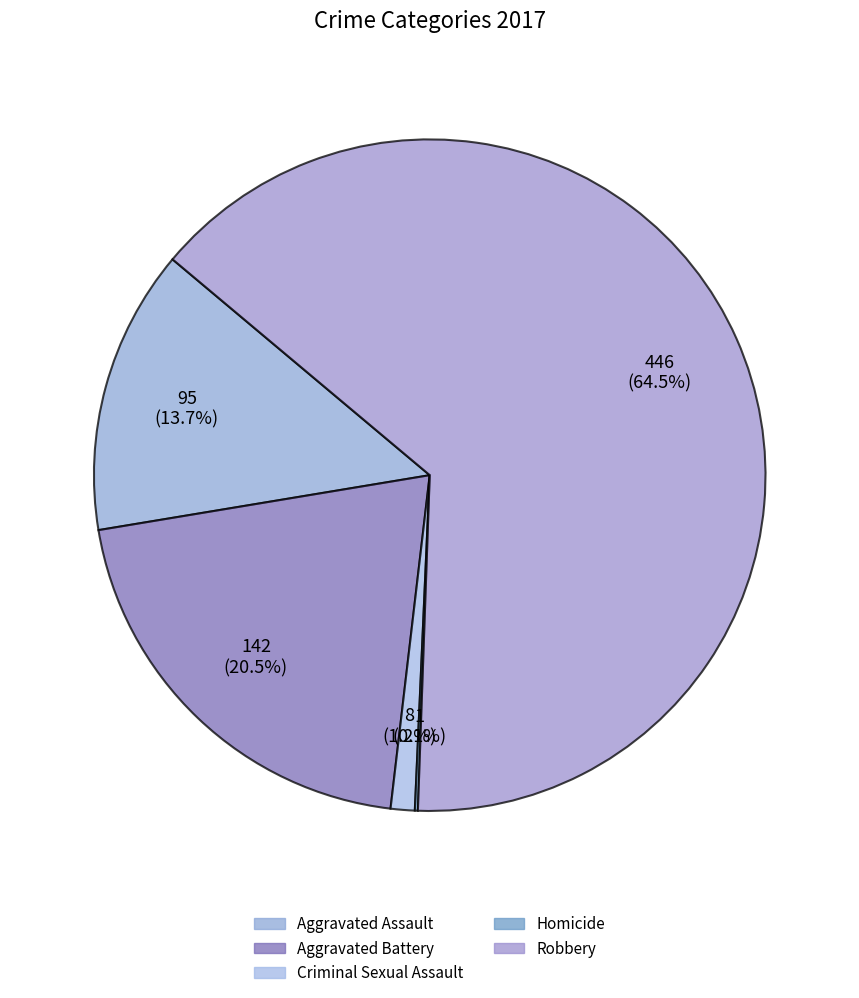

How many segments does this pie chart have?

5